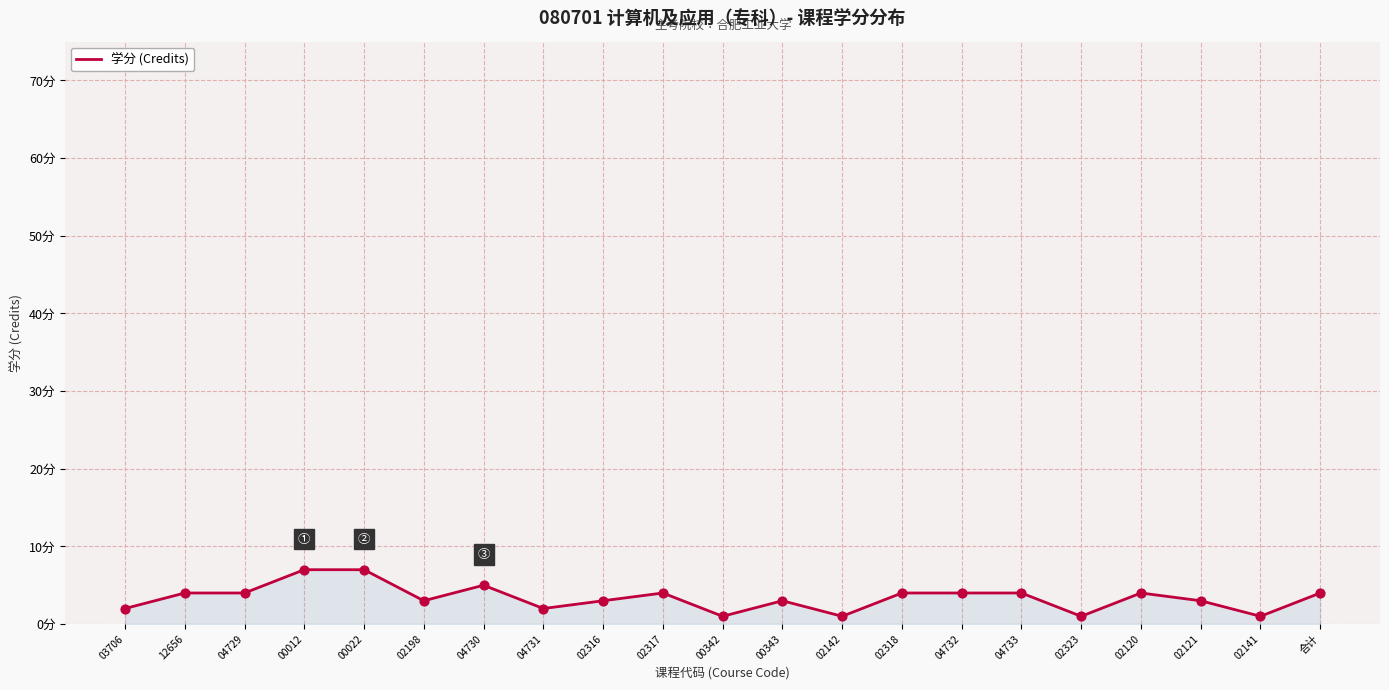

What is the ratio of the value at 12656 to the value at 00343?

1.3